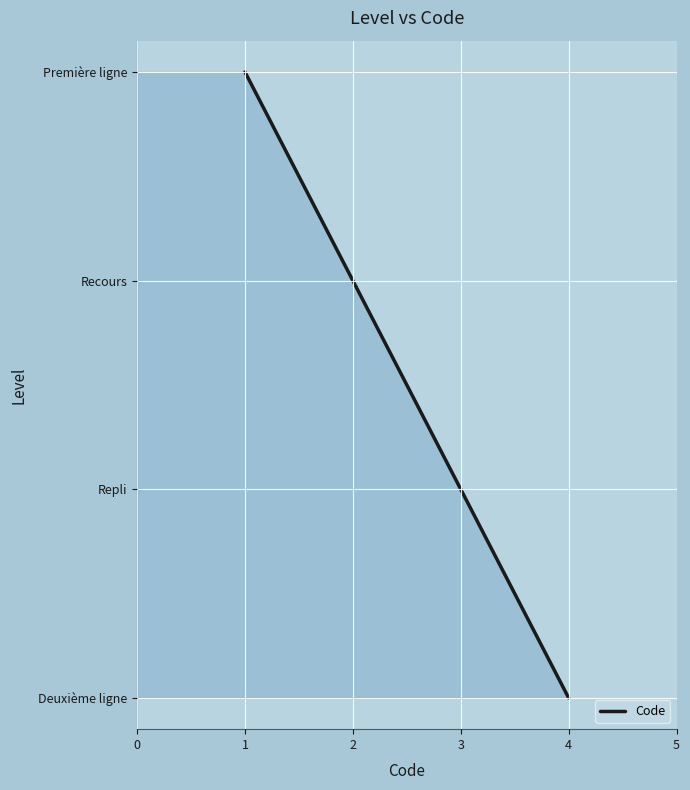

What is the sum of all values?

10